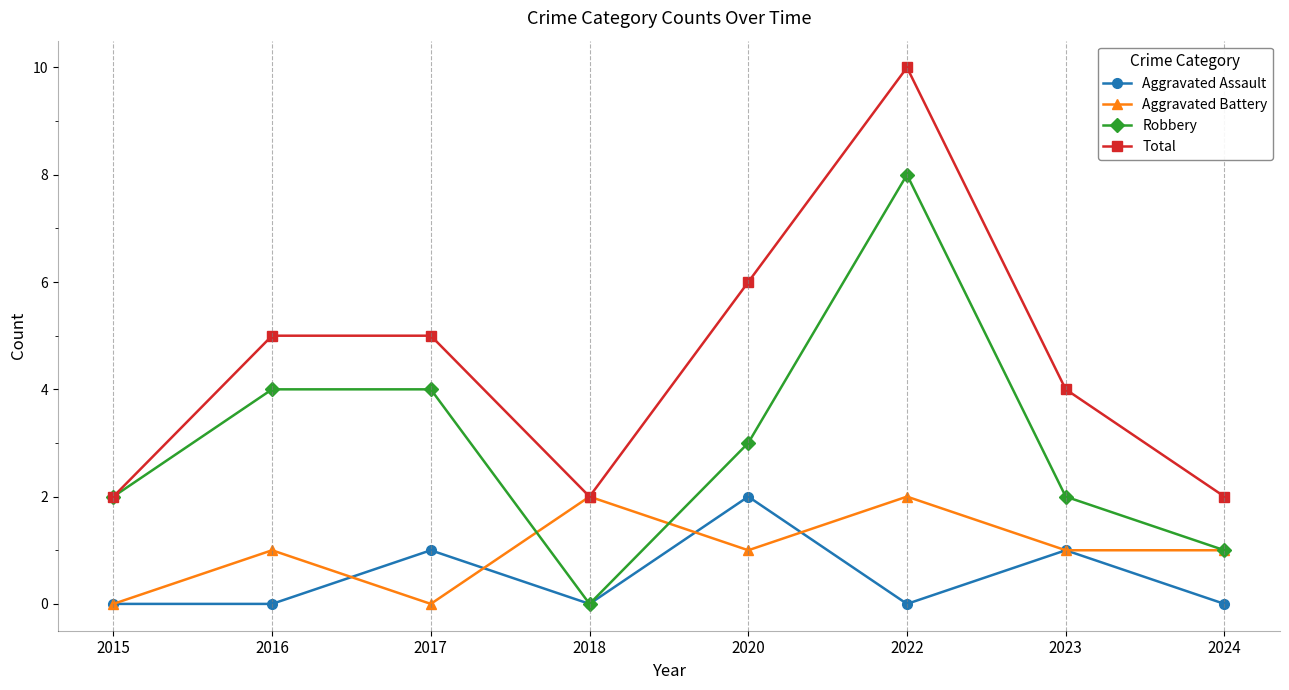

True or false: Total has more than 0 interior local peaks.

True